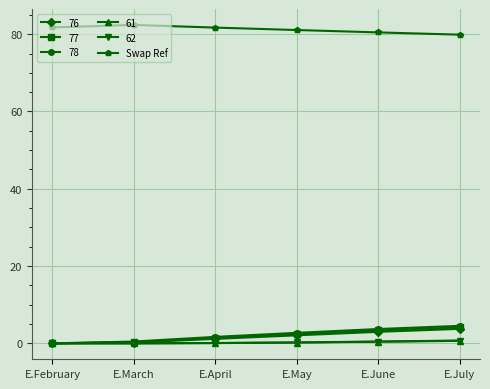

What is the label of the 3rd point from the left?

E.April